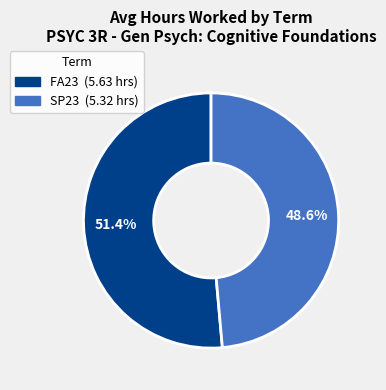

What percentage is NOT represented by FA23?

48.6%